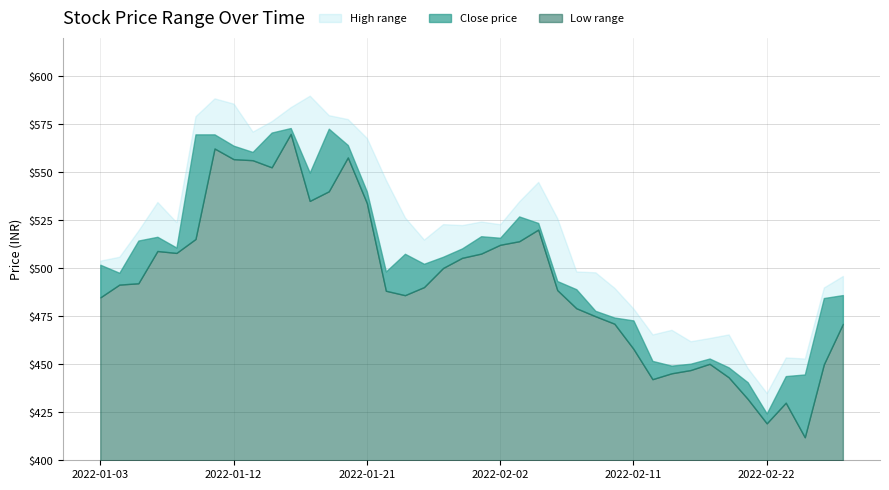

True or false: low and close cross at least once.

False